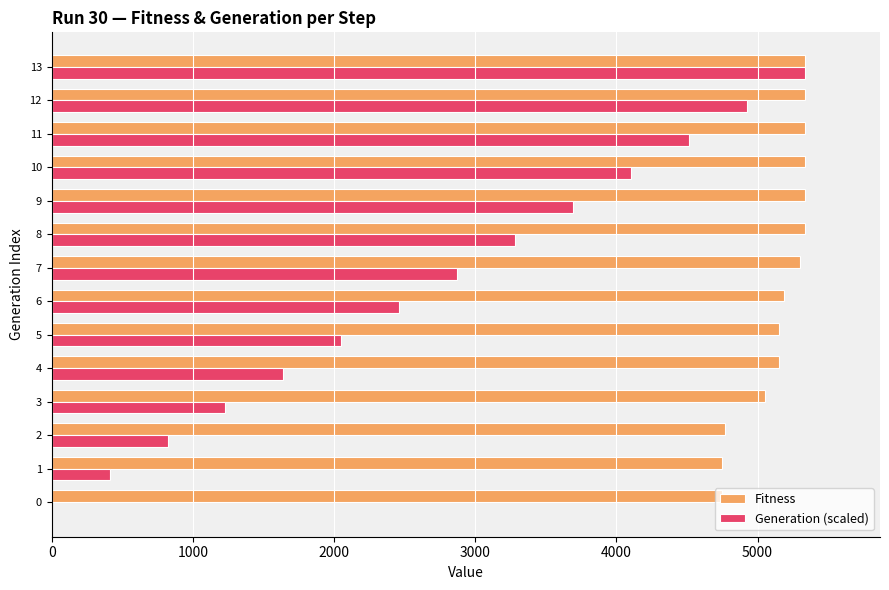

What is the sum of all Generation (scaled) values?

37338.0